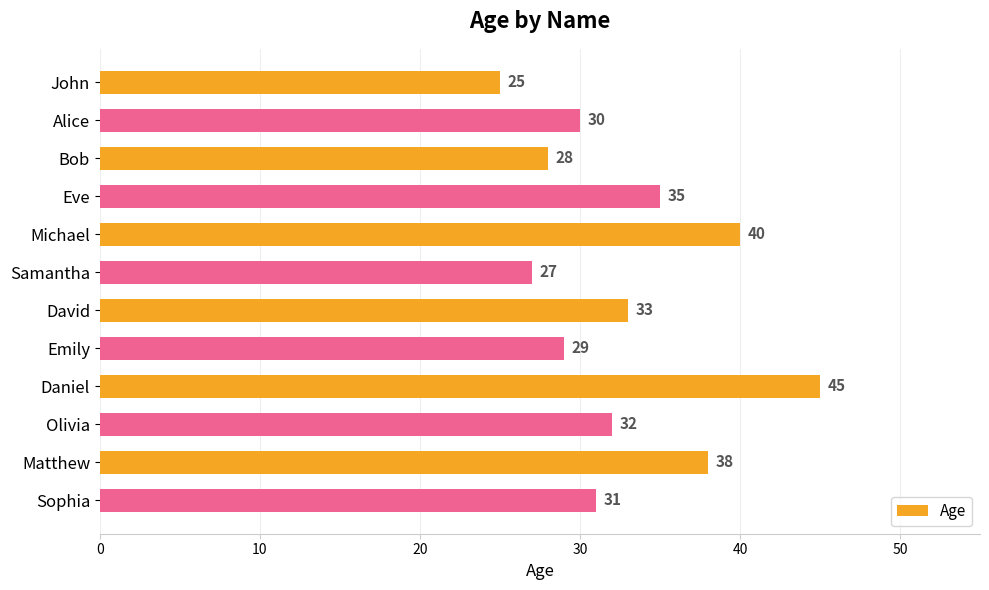

Rank the categories by value from highest to lowest.

Daniel, Michael, Matthew, Eve, David, Olivia, Sophia, Alice, Emily, Bob, Samantha, John